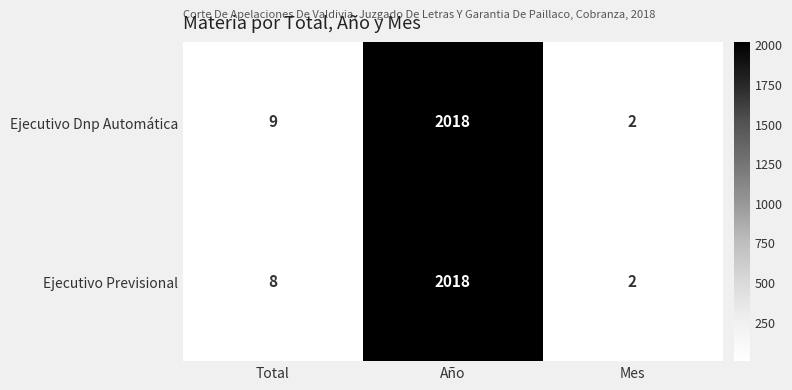

How many distinct data groups are displayed?

2